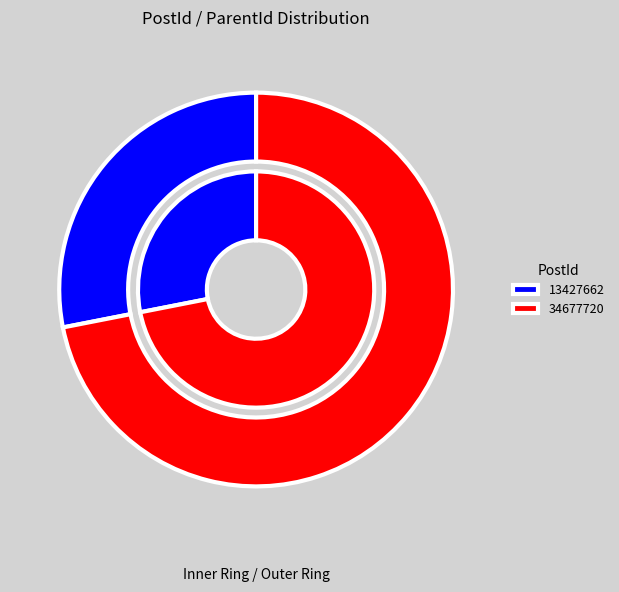

What is the ratio of the value at 34677720 to the value at 13427662?

2.6